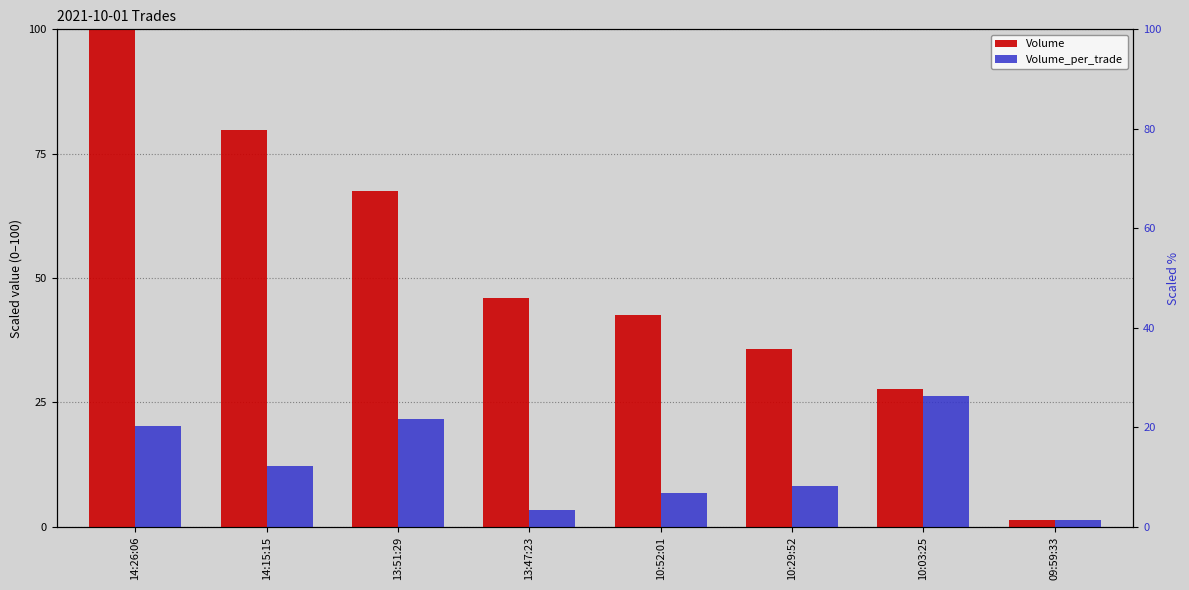

What is the label of the 1st bar from the left?

14:26:06